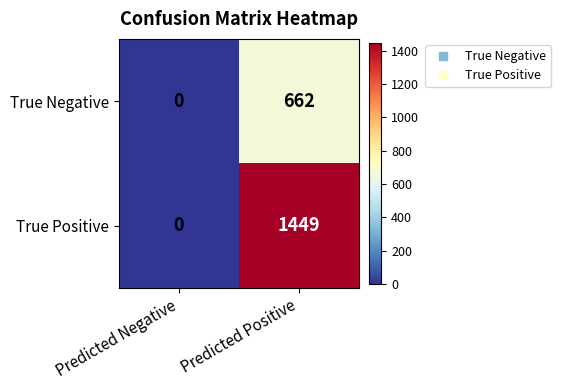

Where is True Negative nearest to the value 331?

Predicted Negative